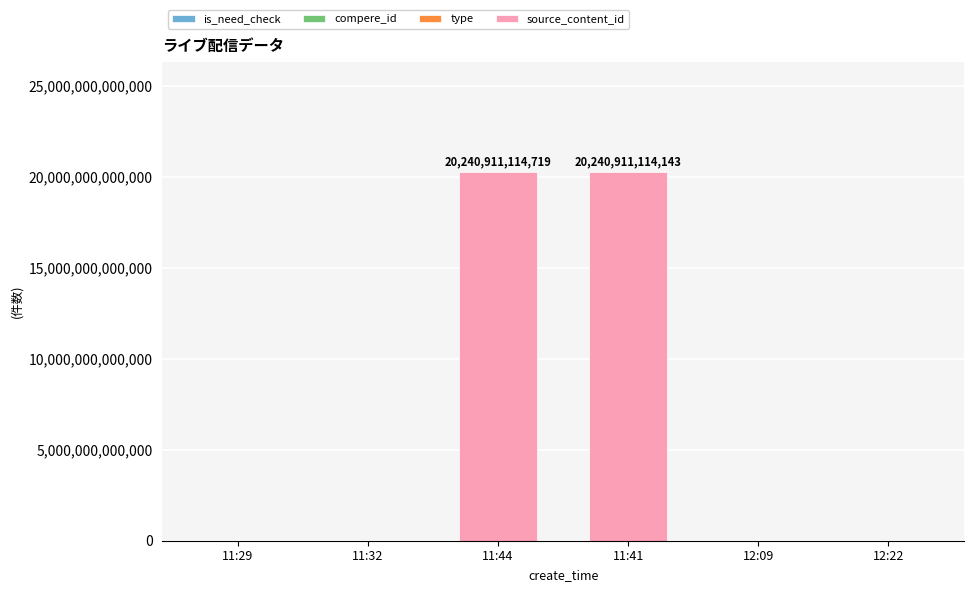

Count the number of categories in the chart.

6